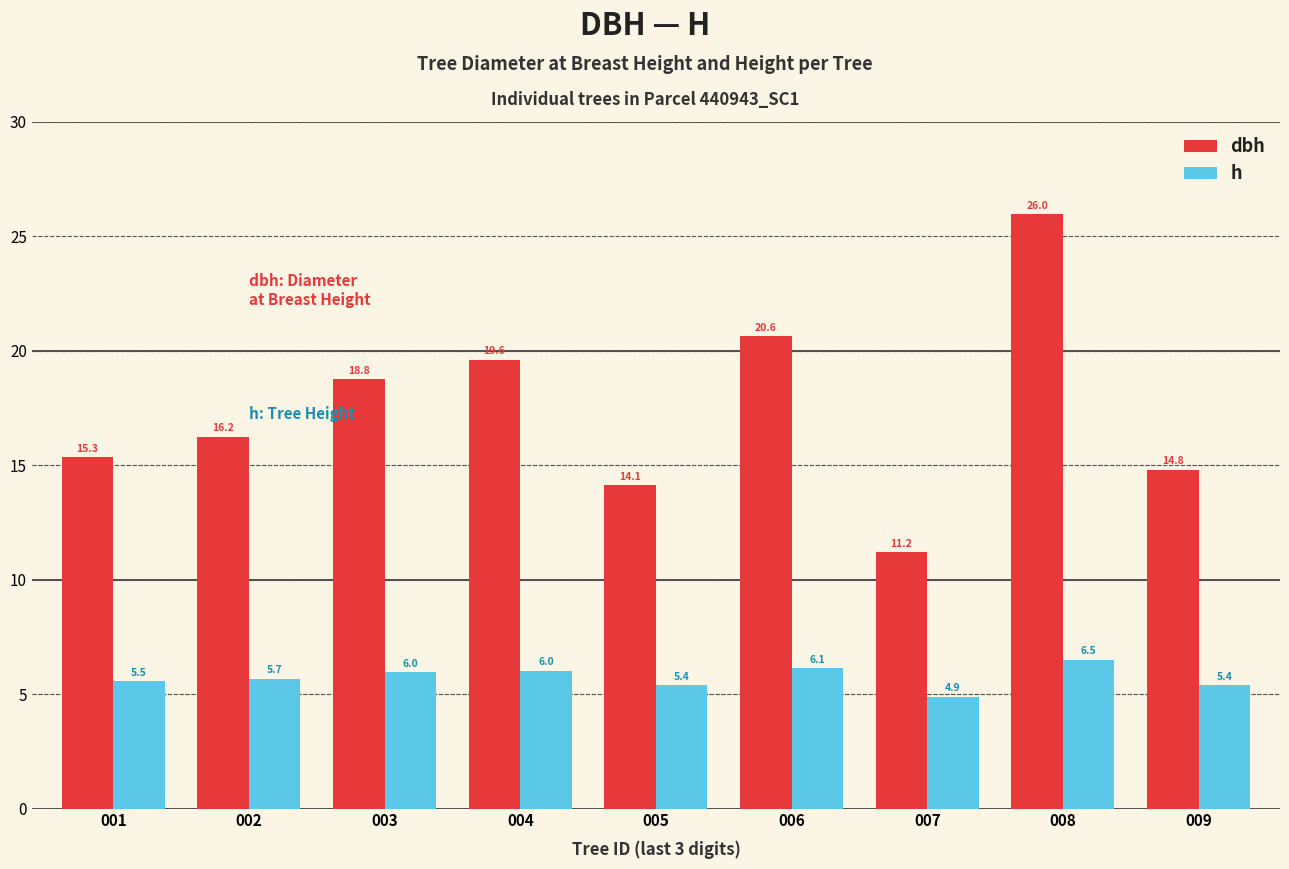

What is the difference between the maximum and minimum values in the h series?

1.6